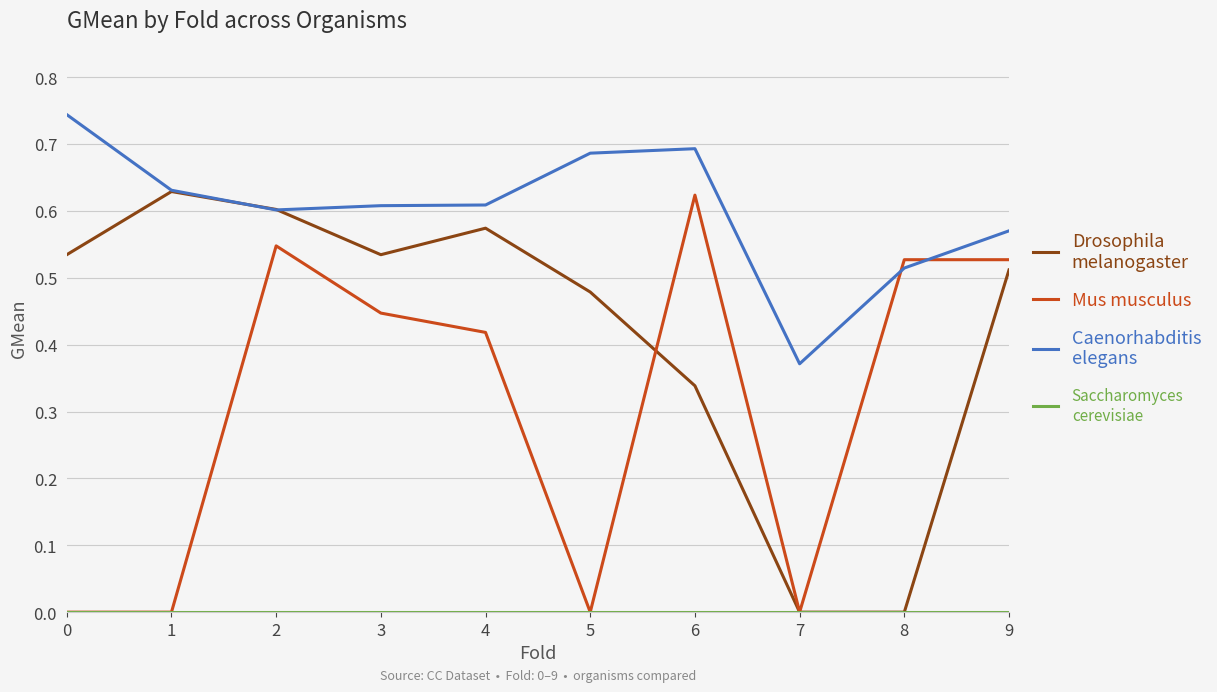

At which label does Mus musculus reach its peak?

6